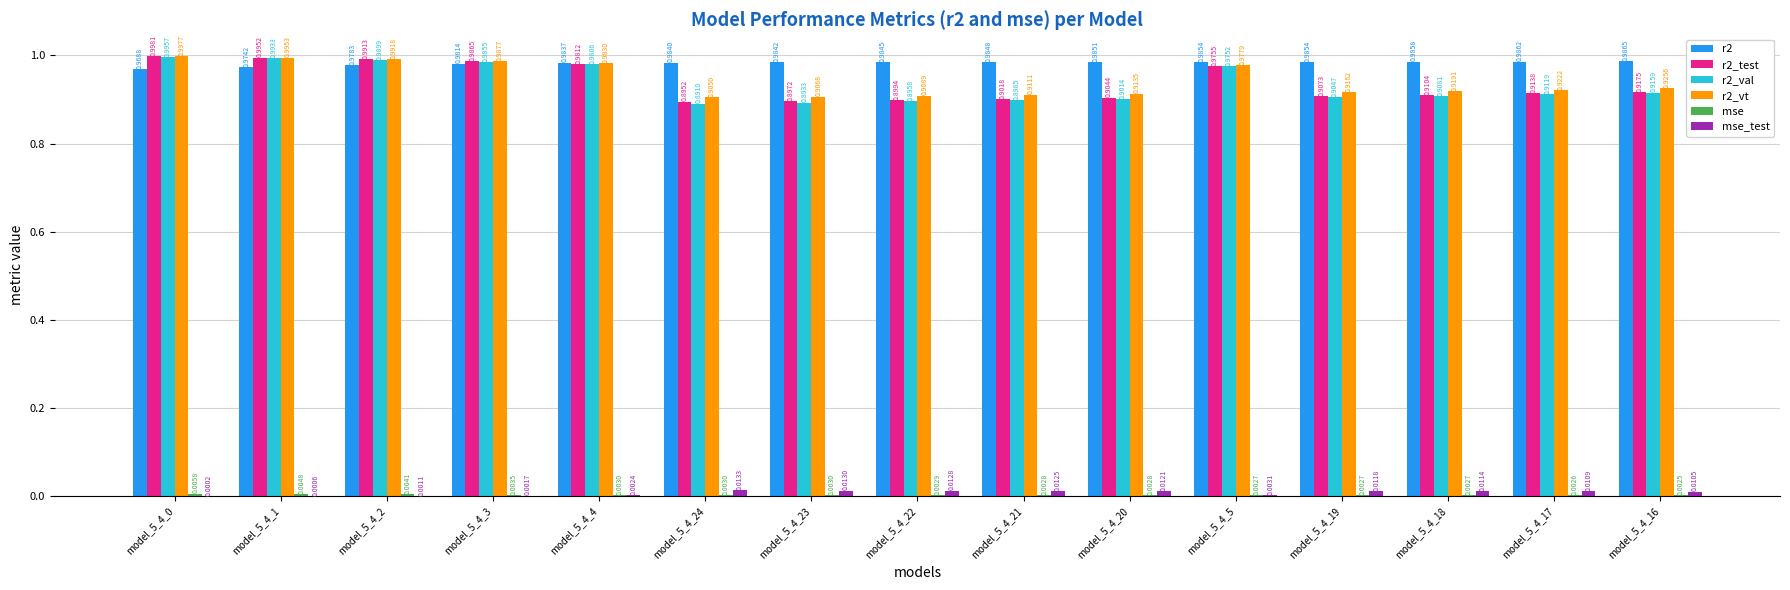

What is the sum of the r2_vt values at model_5_4_18 and model_5_4_5?

1.9